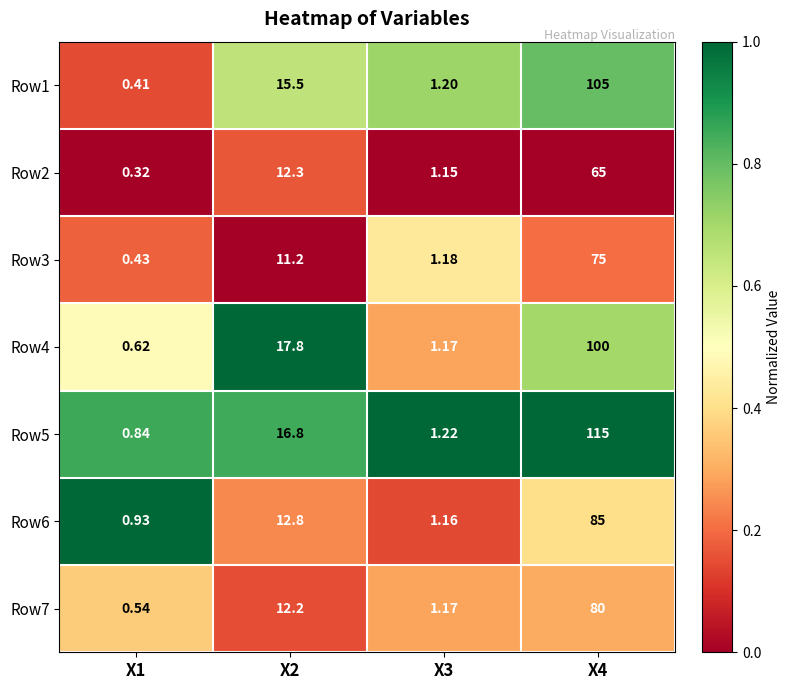

Is the value of Row2 at Х2 greater than the value of Row7 at Х4?

No